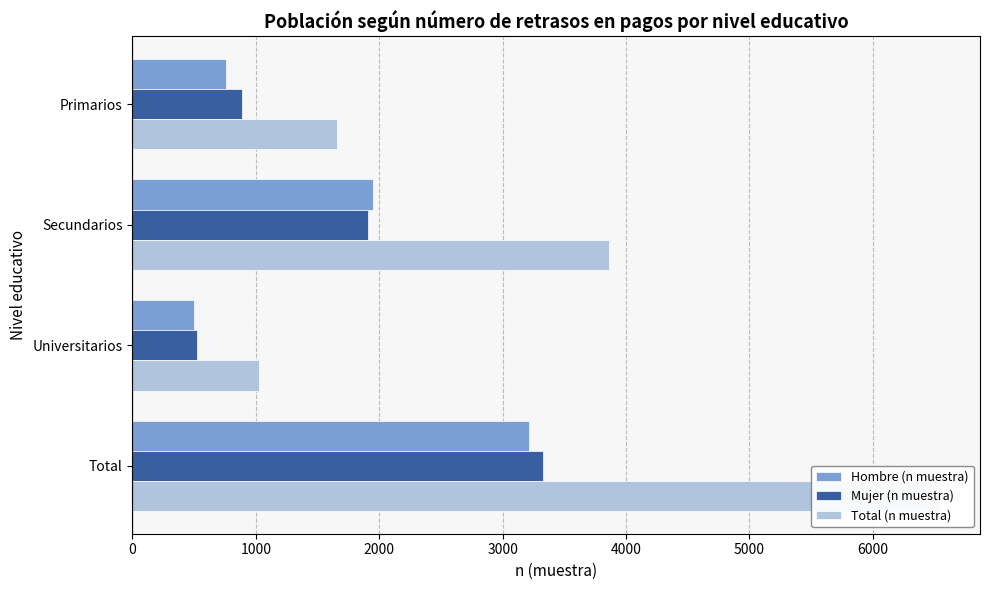

Count the Total (n muestra) values in the range 1654 to 6541.

3